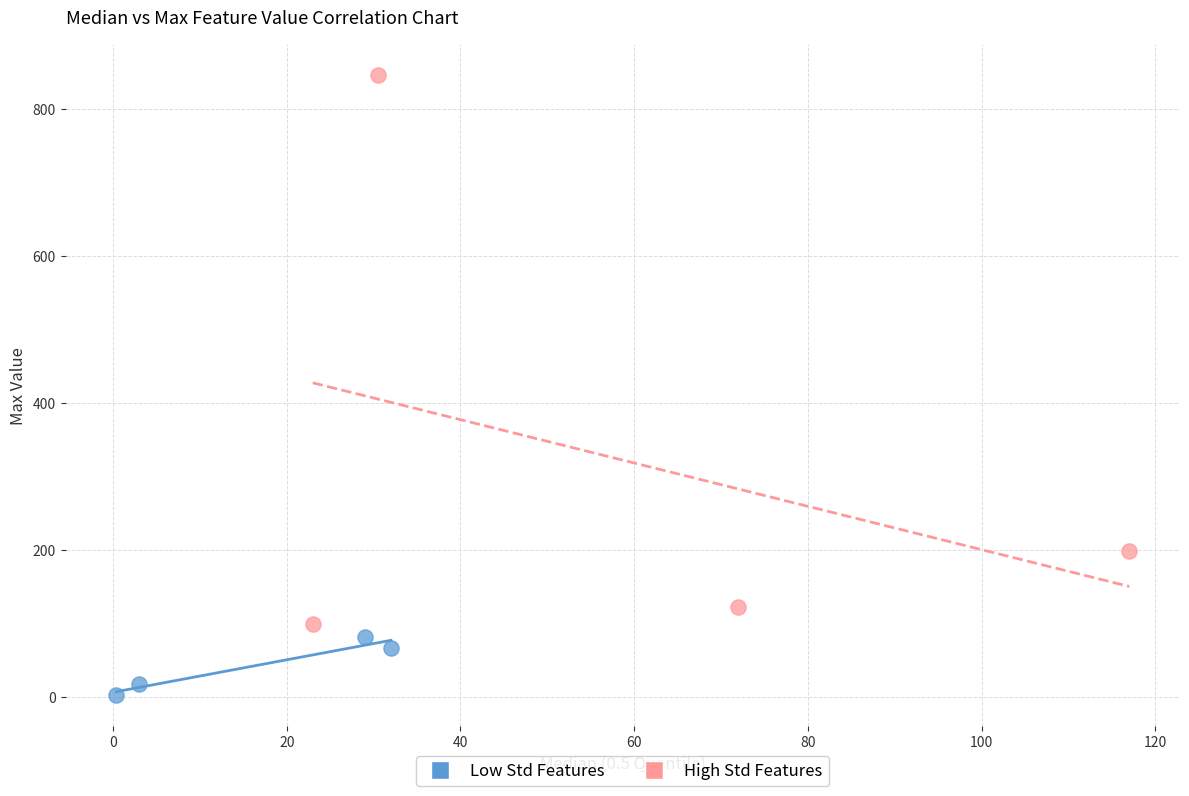

What are all the series names shown in the legend?

Low Std Features, High Std Features